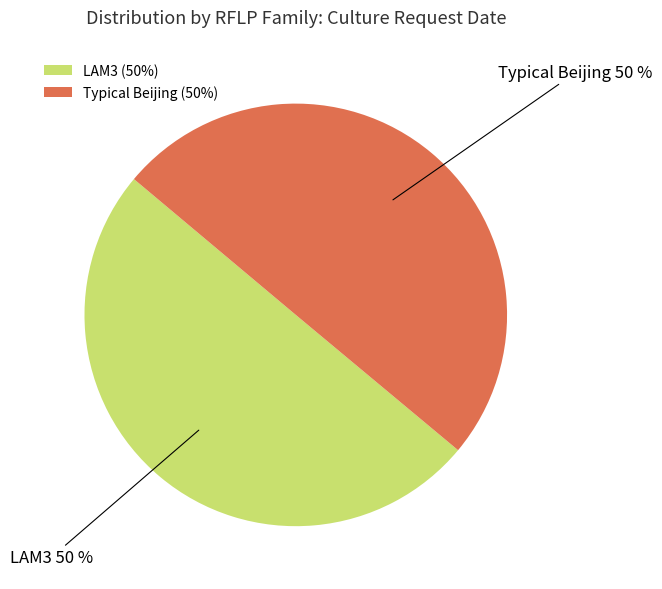

Count the number of slices in the pie.

2